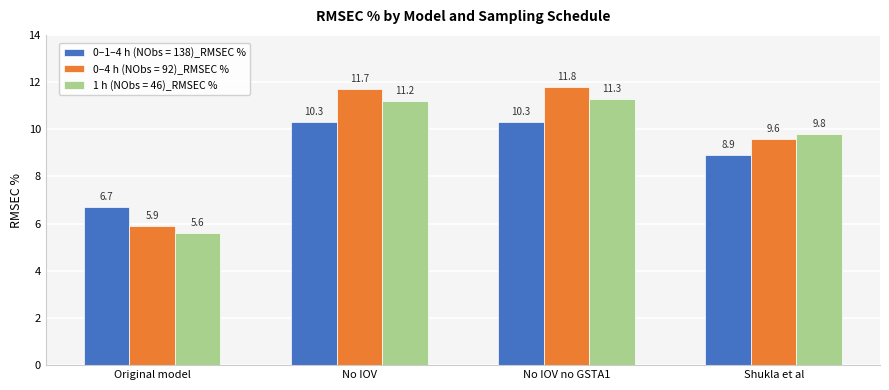

What is the difference between the highest and lowest values at Original model?

1.1